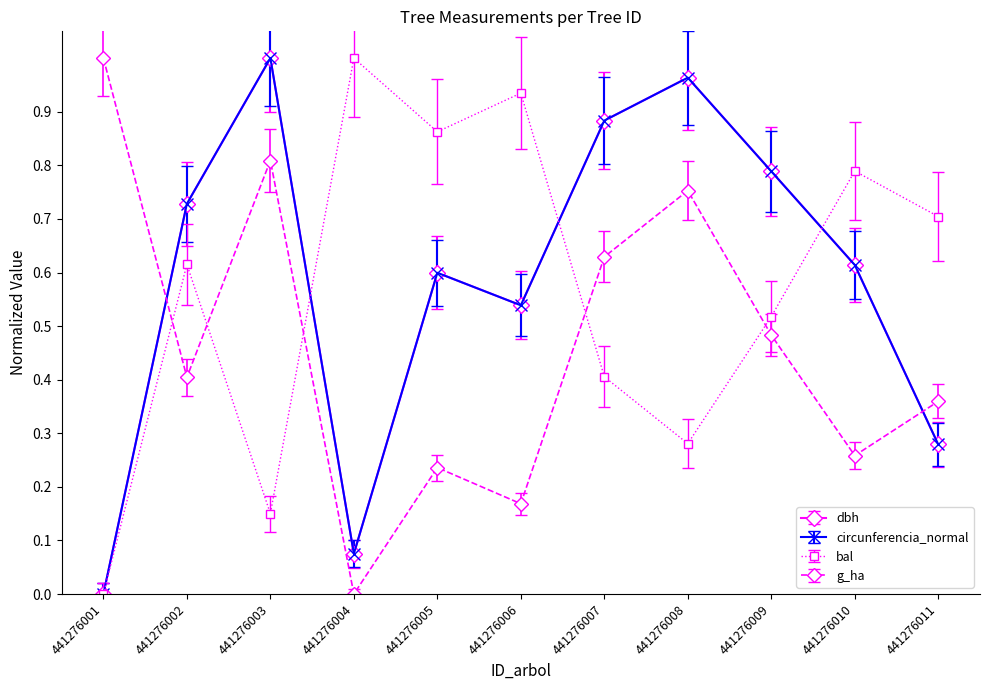

True or false: circunferencia_normal has a value of 1.0 at 441276010.

False